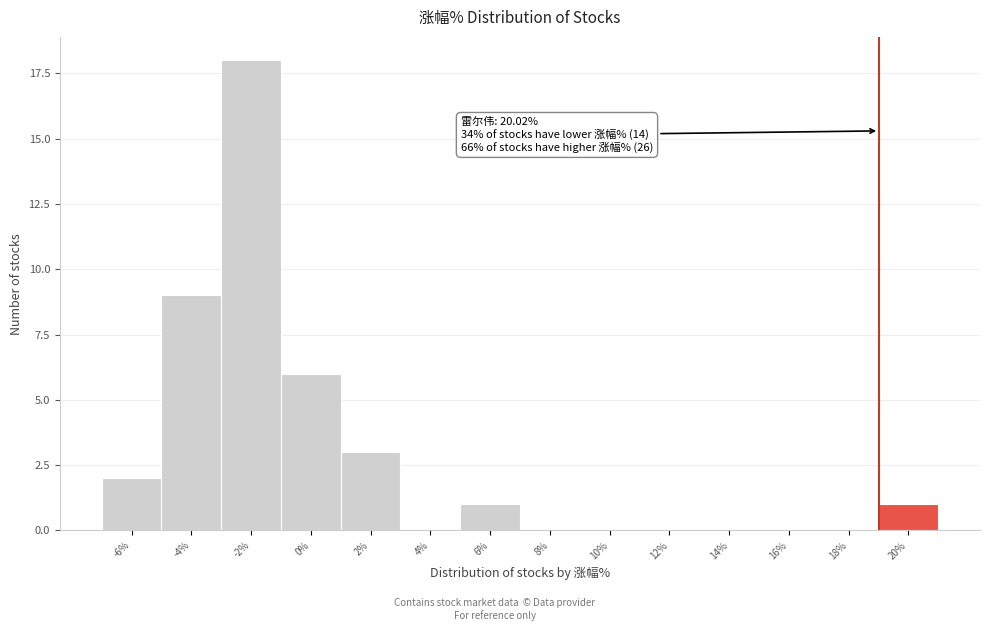

Reading left to right, list all the values displayed in this chart.

-6%=2	-4%=9	-2%=18	0%=6	2%=3	4%=0	6%=1	8%=0	10%=0	12%=0	14%=0	16%=0	18%=0	20%=1